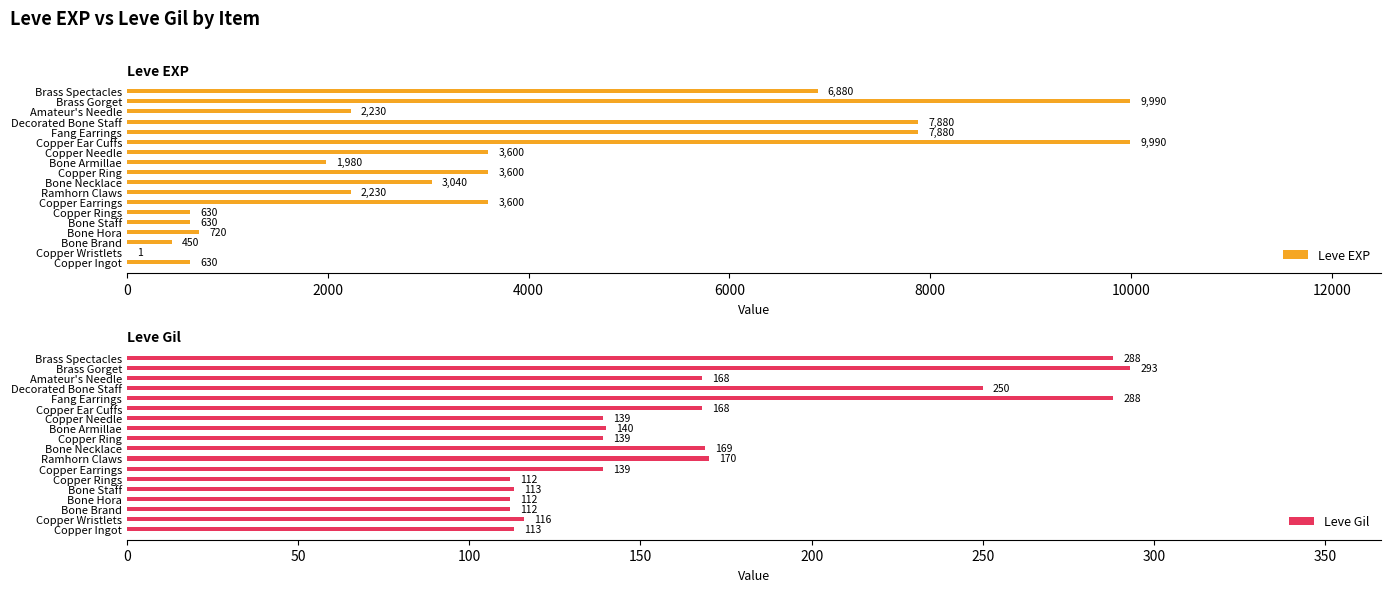

How many bars are there in each group?

2